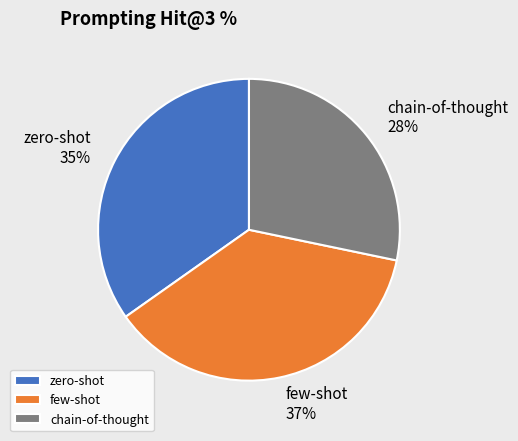

To the nearest percent, what is the combined percentage of zero-shot and chain-of-thought?

63%